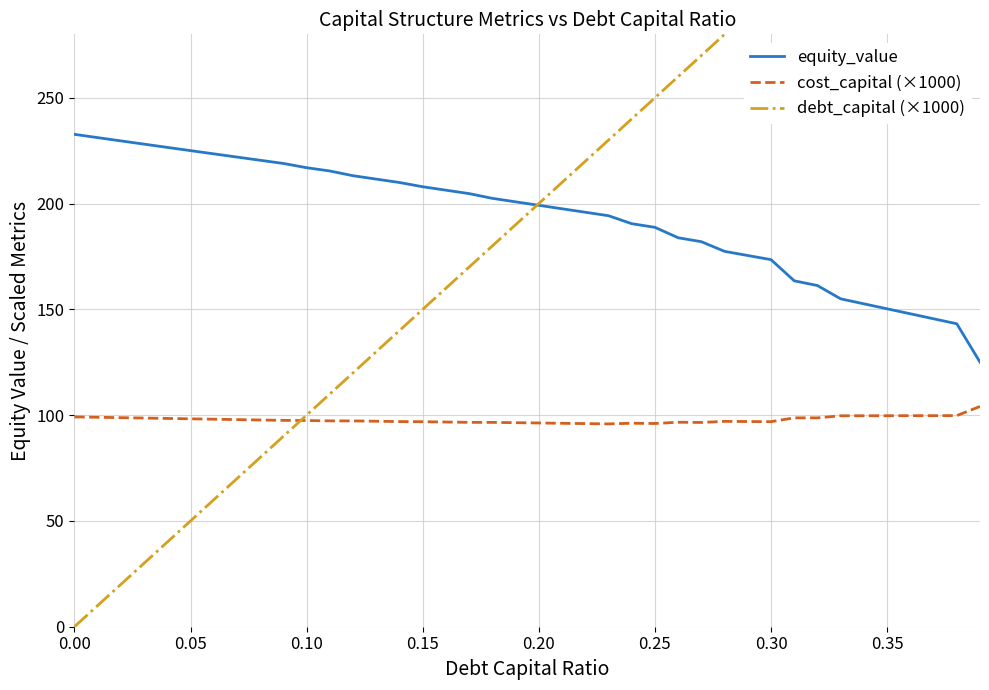

How many lines are shown in the chart?

3